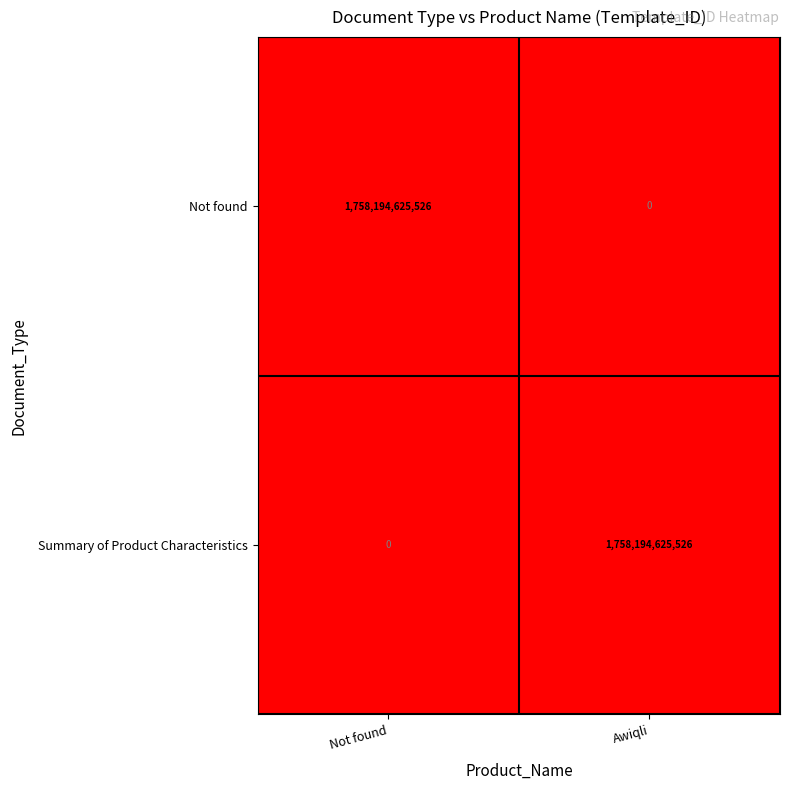

At which label does Not found reach its minimum?

Awiqli